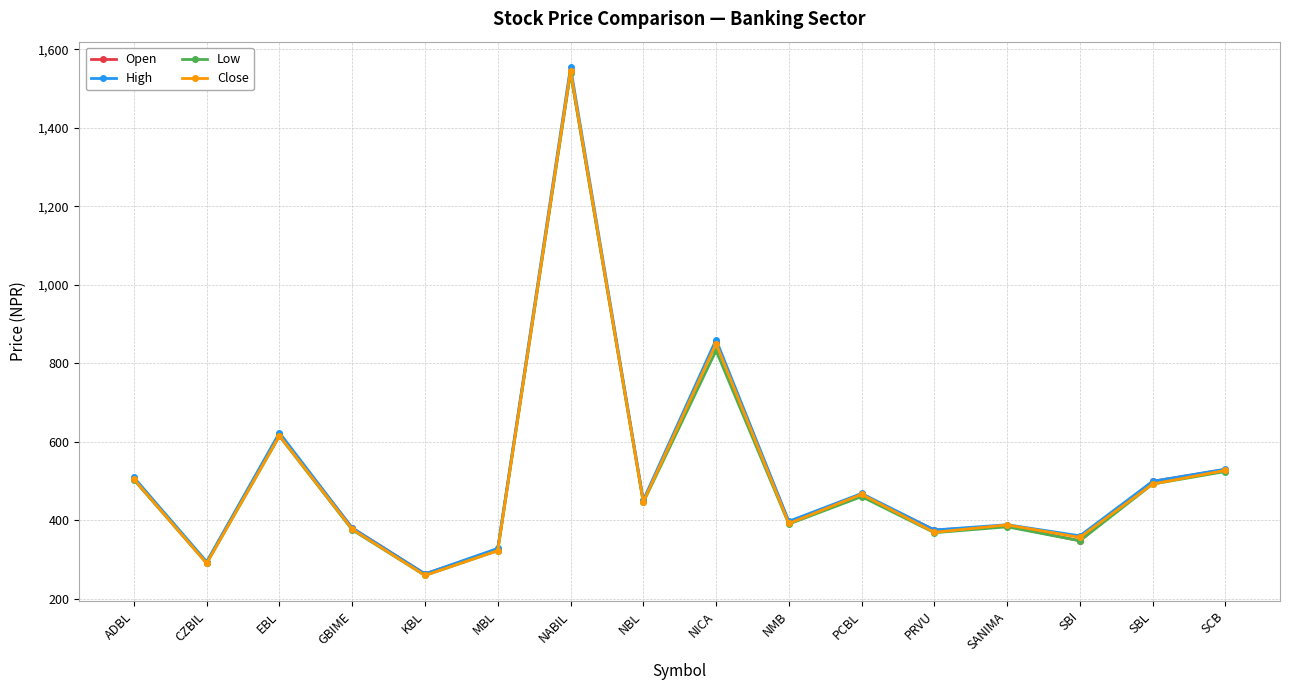

Is the value of Low at MBL greater than the value of Close at CZBIL?

Yes